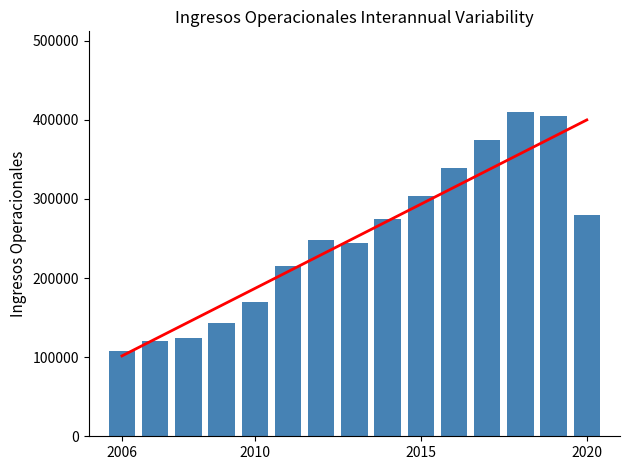

List the labels in order of value, smallest first.

2006, 2007, 2008, 2009, 2010, 2011, 2013, 2012, 2014, 2020, 2015, 2016, 2017, 2019, 2018